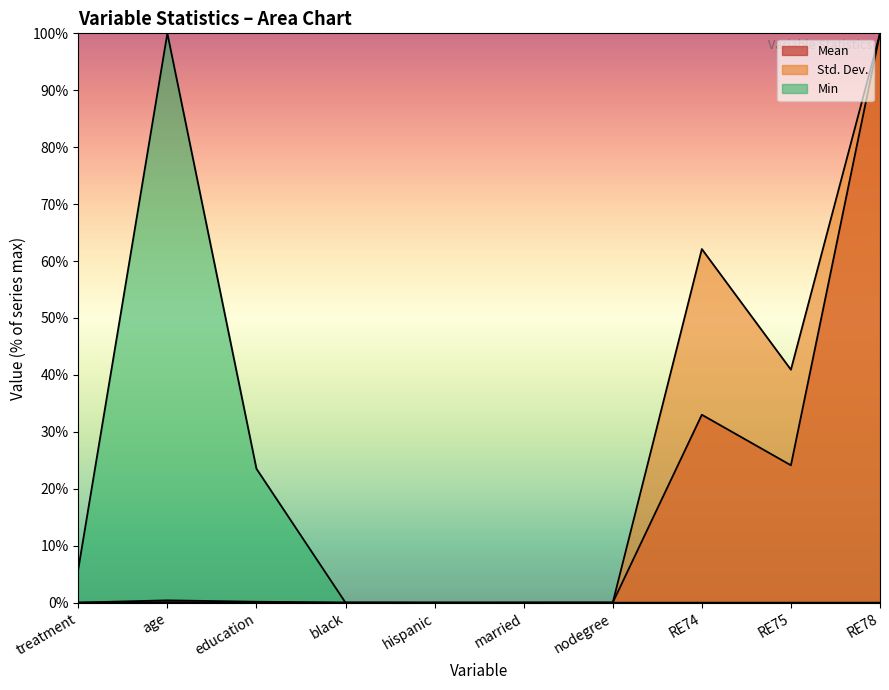

At which category does the chart reach its peak across all series?

RE78